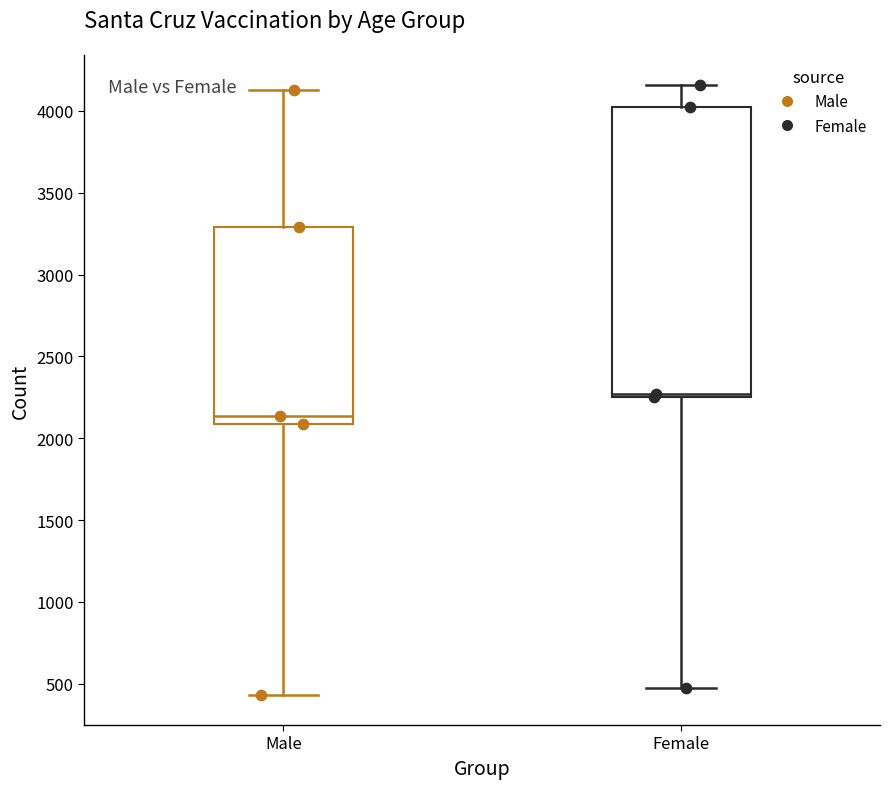

Reading left to right, transcribe this box plot: for each box, give where its median line is, the range the box spans, and where its two whiskers end, as read against the y-axis. The values are not printed on the chart, so give them approximately, as read against the axis.

Male: median 2150, box 2100 to 3300, whiskers 450 to 4150
Female: median 2250 (just above the box's lower edge), box 2250 to 4000, whiskers 450 to 4150